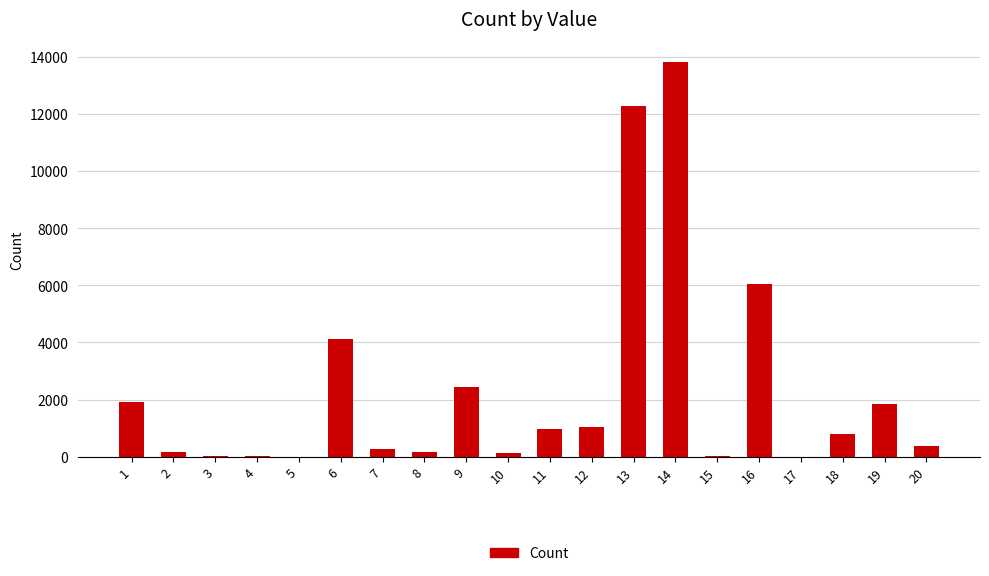

The value at 18 is 814. True or false?

True